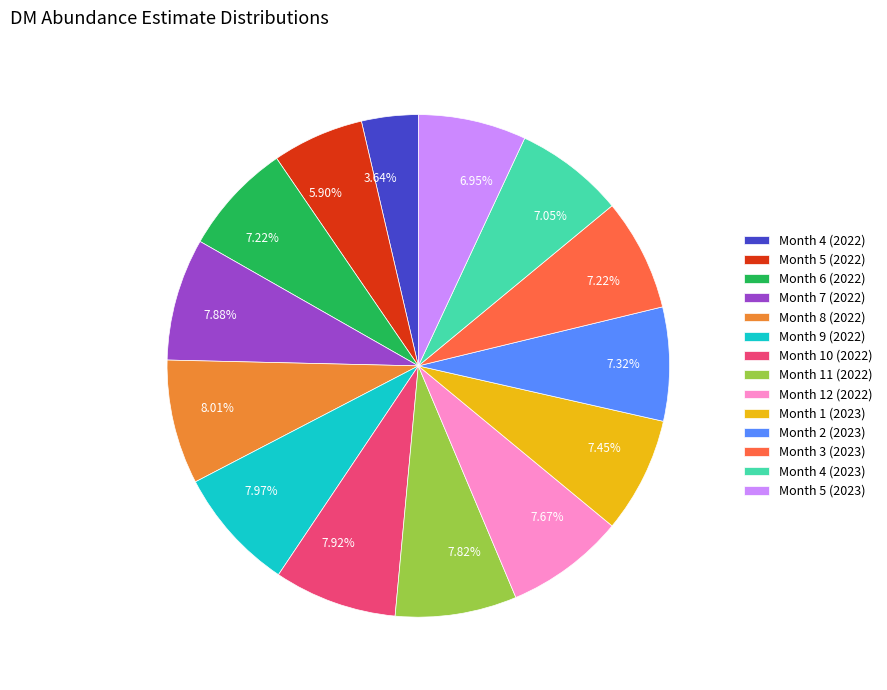

Which has a higher value, Month 7 (2022) or Month 4 (2023)?

Month 7 (2022)